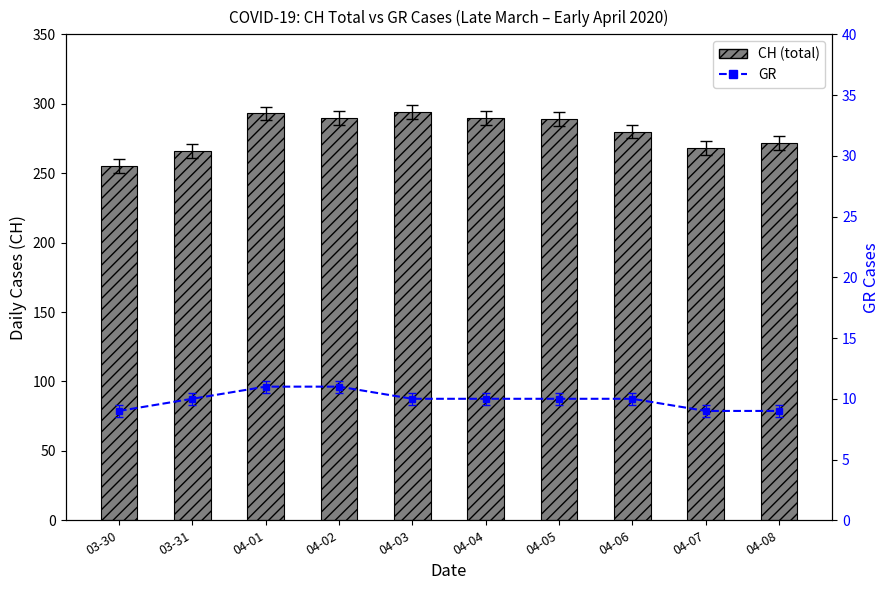

Between 03-30 and 04-03, which is larger?

04-03